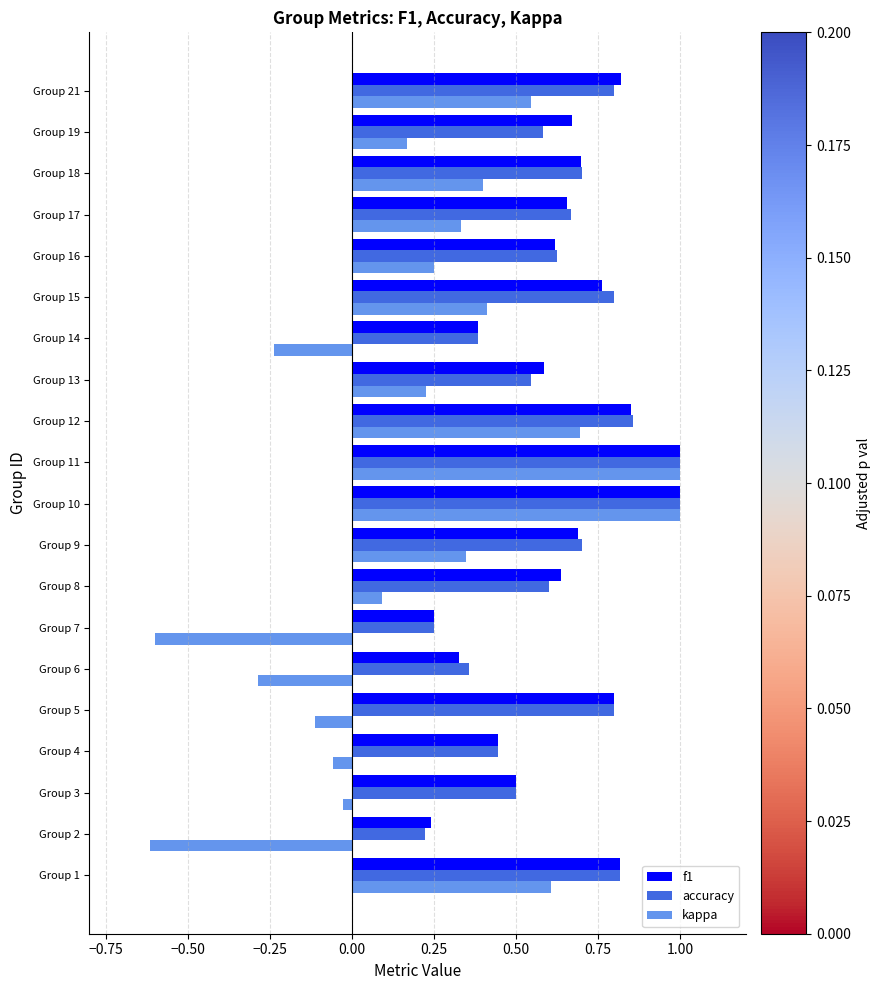

What is the minimum value shown in the chart?

-0.6